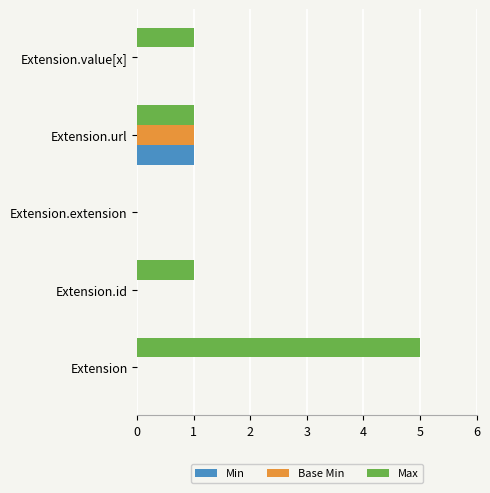

Is the value of Min at Extension greater than the value of Max at Extension.id?

No